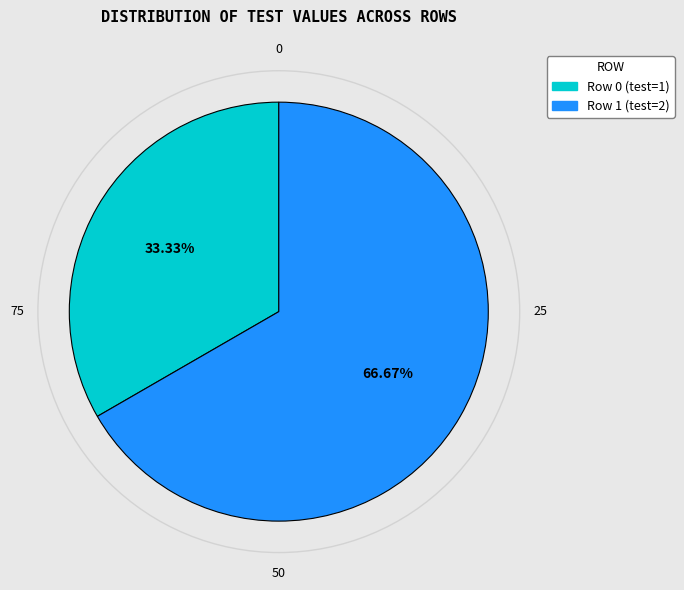

Approximately how many times larger is the value at Row 1 compared to Row 0?

2.0